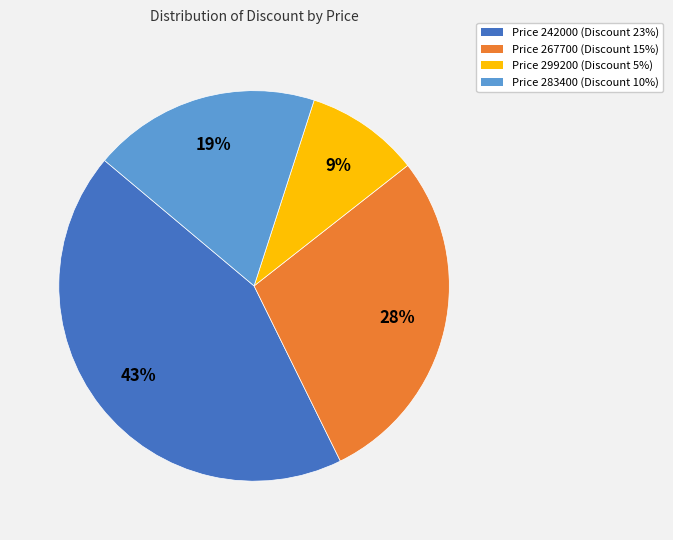

Does any single category account for the majority?

No